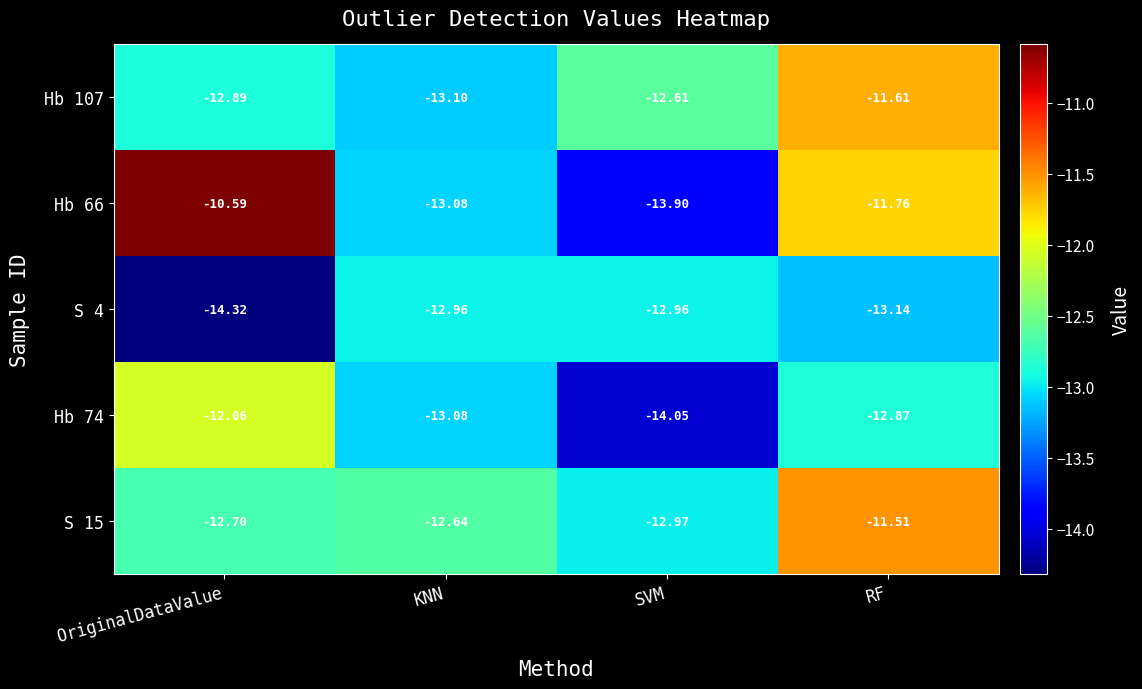

List the labels in order of Hb 66 value, smallest first.

SVM, KNN, RF, OriginalDataValue